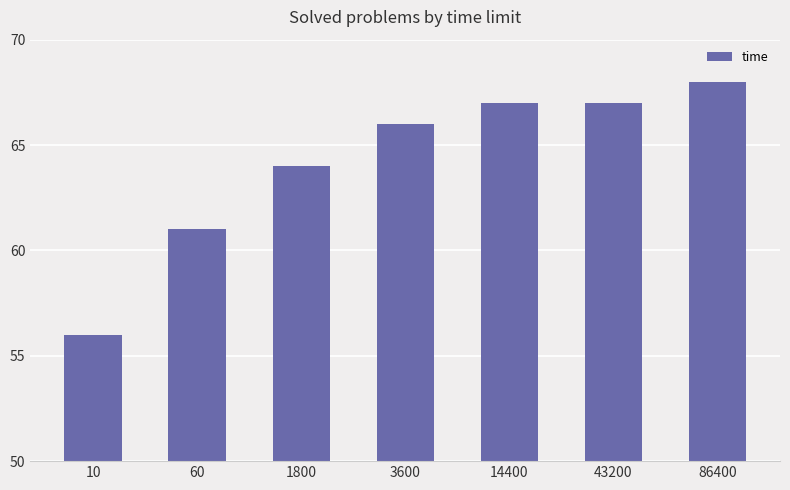

How many bars are there in total?

7